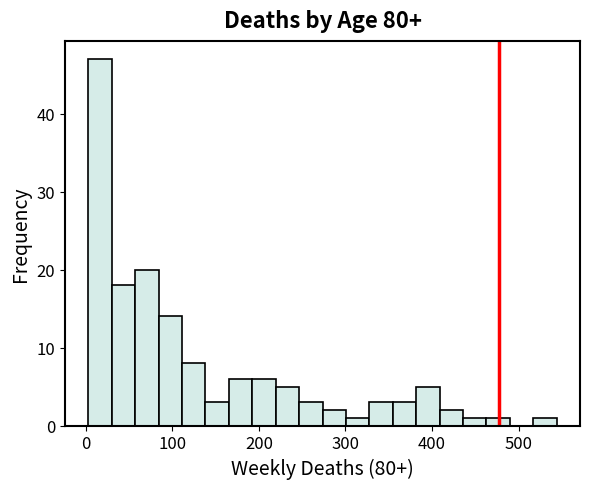

Read against the x-axis, roughly where is the centre of the tallest bar?

20